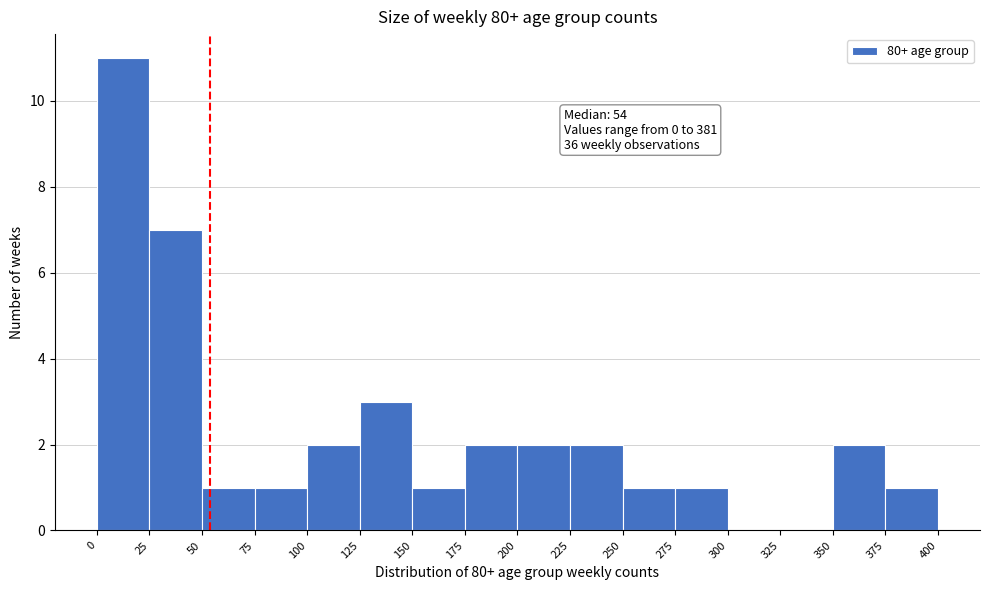

Over which range of the x-axis is the bar tallest?

0 to 25